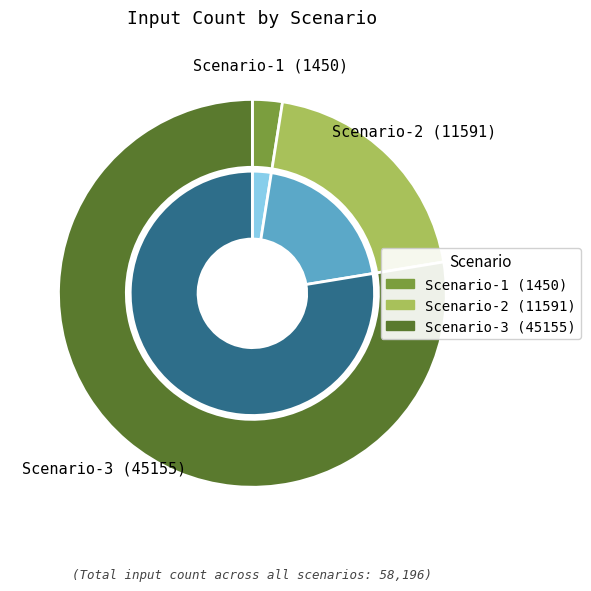

Count the number of slices in the pie.

3